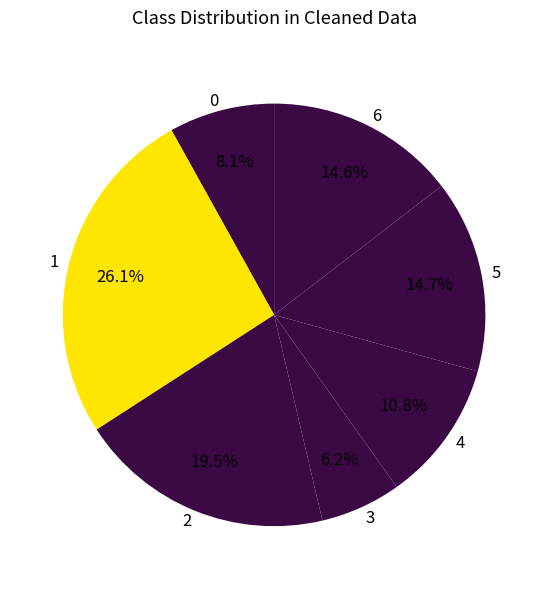

How many segments does this pie chart have?

7